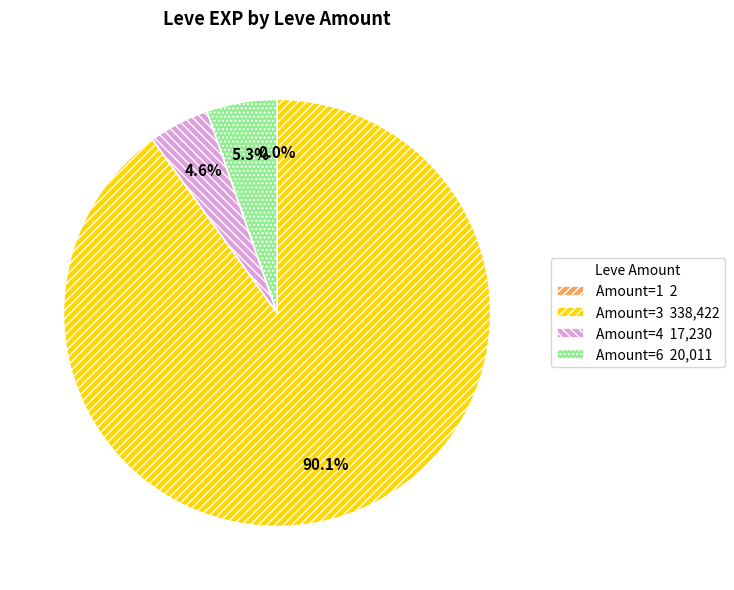

Is there any slice that represents more than half of the pie?

Yes